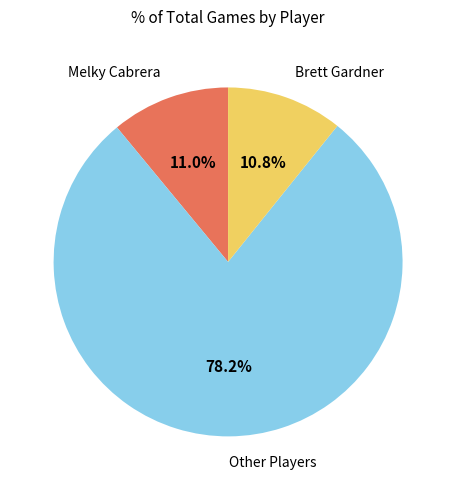

What is the total percentage of Other Players and Melky Cabrera?

89.2%